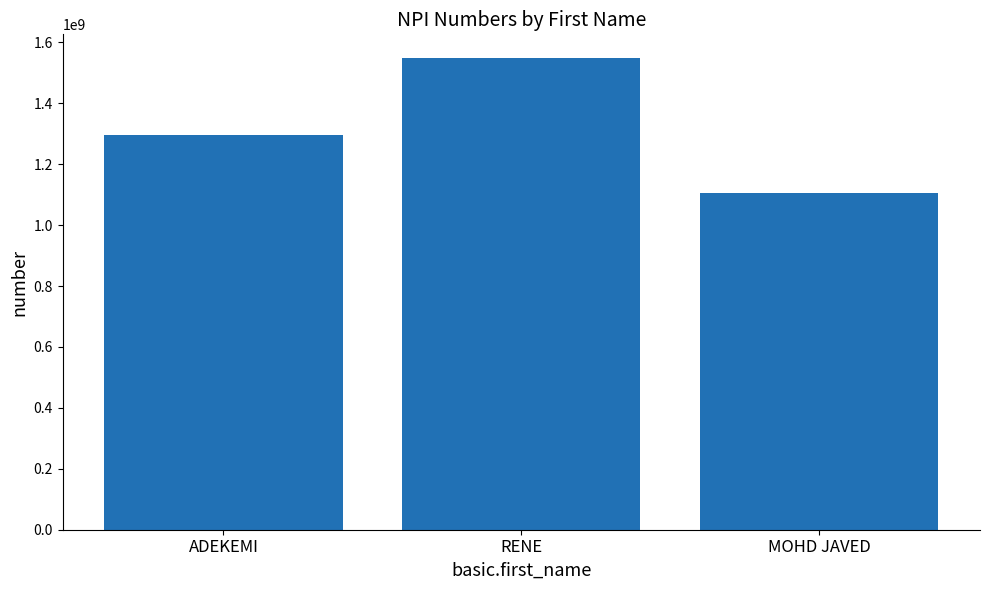

List the labels in order of value, smallest first.

MOHD JAVED, ADEKEMI, RENE